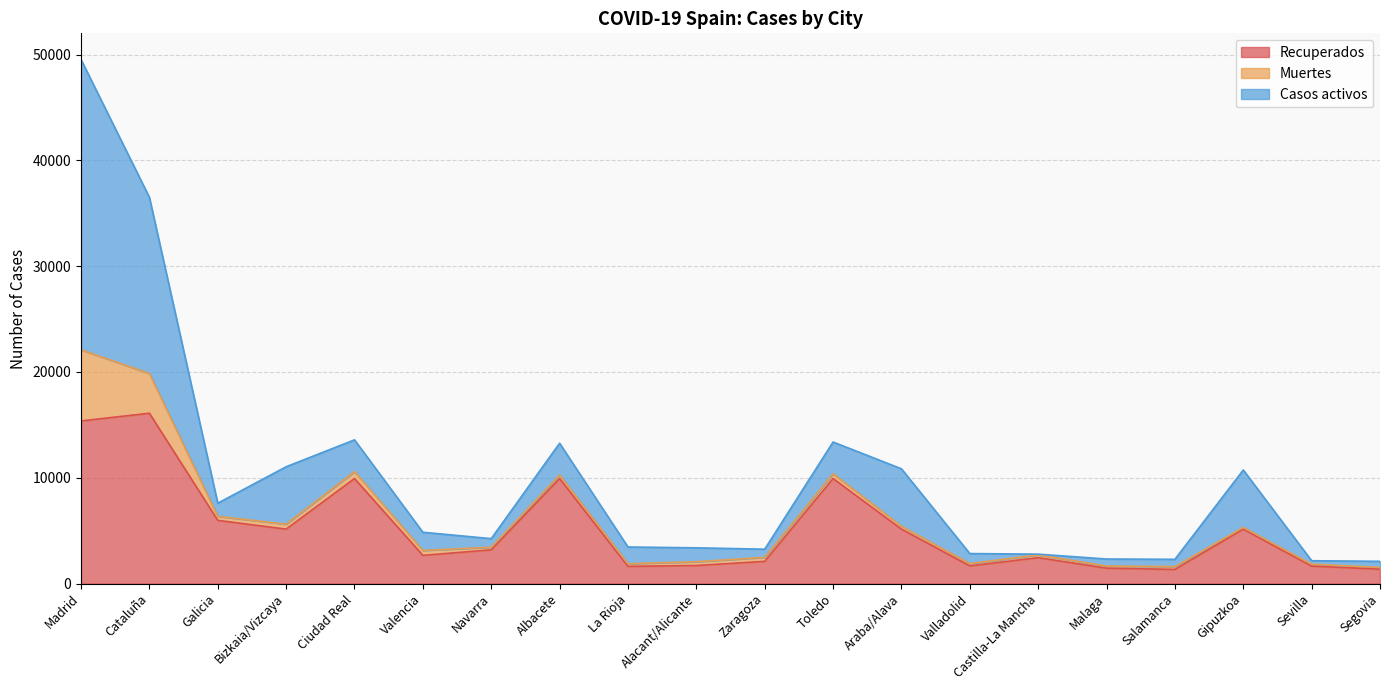

Reading right to left, transcribe all the data shown in this chart.

Recuperados: Segovia=1363	Sevilla=1650	Gipuzkoa=5145	Salamanca=1338	Malaga=1456	Castilla-La Mancha=2446	Valladolid=1670	Araba/Alava=5145	Toledo=9927	Zaragoza=2098	Alacant/Alicante=1707	La Rioja=1626	Albacete=9927	Navarra=3186	Valencia=2668	Ciudad Real=9927	Bizkaia/Vizcaya=5145	Galicia=5973	Cataluña=16098	Madrid=15369
Muertes: Segovia=158	Sevilla=182	Gipuzkoa=161	Salamanca=267	Malaga=201	Castilla-La Mancha=263	Valladolid=223	Araba/Alava=274	Toledo=454	Zaragoza=383	Alacant/Alicante=357	La Rioja=246	Albacete=338	Navarra=252	Valencia=464	Ciudad Real=659	Bizkaia/Vizcaya=467	Galicia=384	Cataluña=3756	Madrid=6724
Casos activos: Segovia=582	Sevilla=327	Gipuzkoa=5428	Salamanca=686	Malaga=664	Castilla-La Mancha=71	Valladolid=943	Araba/Alava=5428	Toledo=2998	Zaragoza=768	Alacant/Alicante=1314	La Rioja=1585	Albacete=2998	Navarra=808	Valencia=1717	Ciudad Real=2998	Bizkaia/Vizcaya=5428	Galicia=1240	Cataluña=16651	Madrid=27433